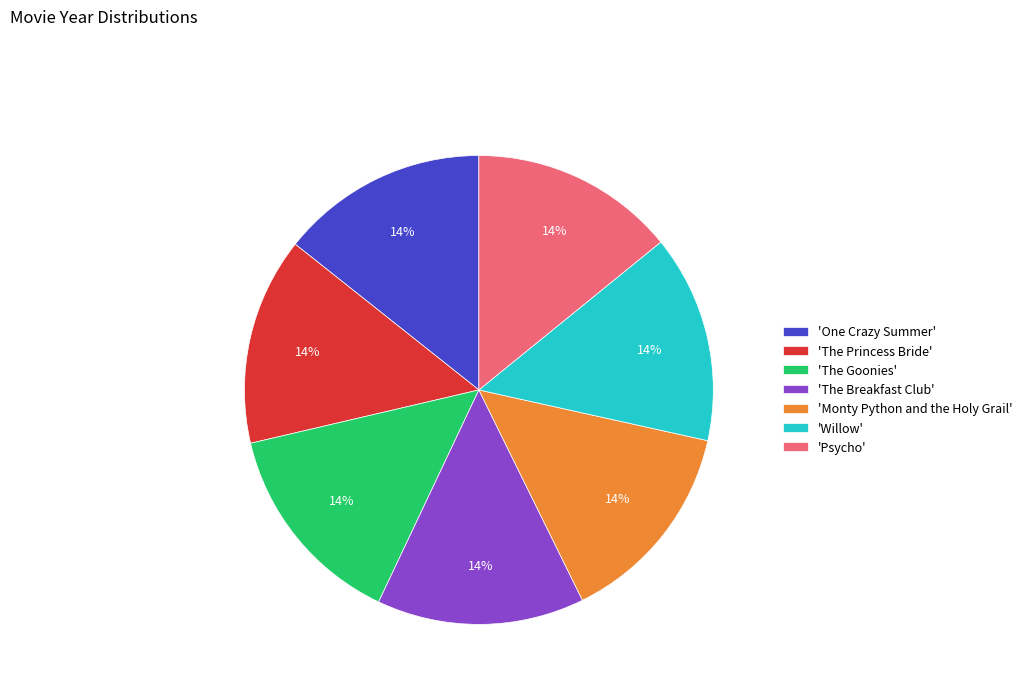

Is 'The Breakfast Club' the majority of the pie?

No